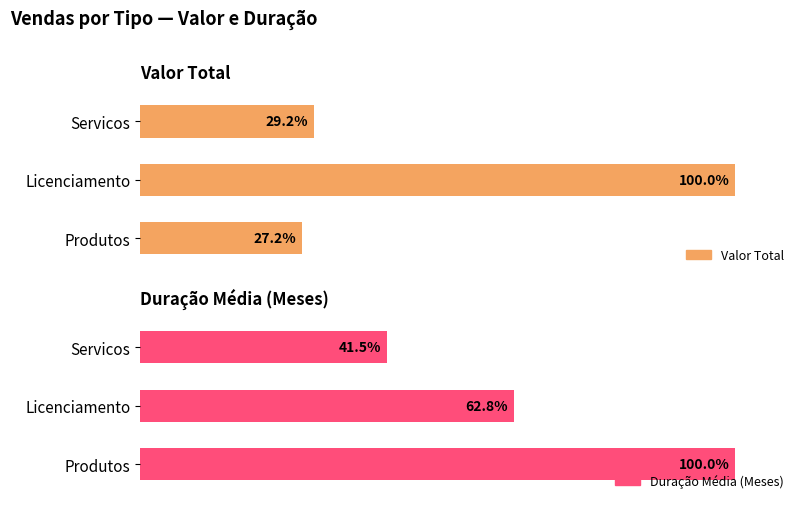

Which series changed the most between Produtos and Servicos?

Duração Média (Meses)